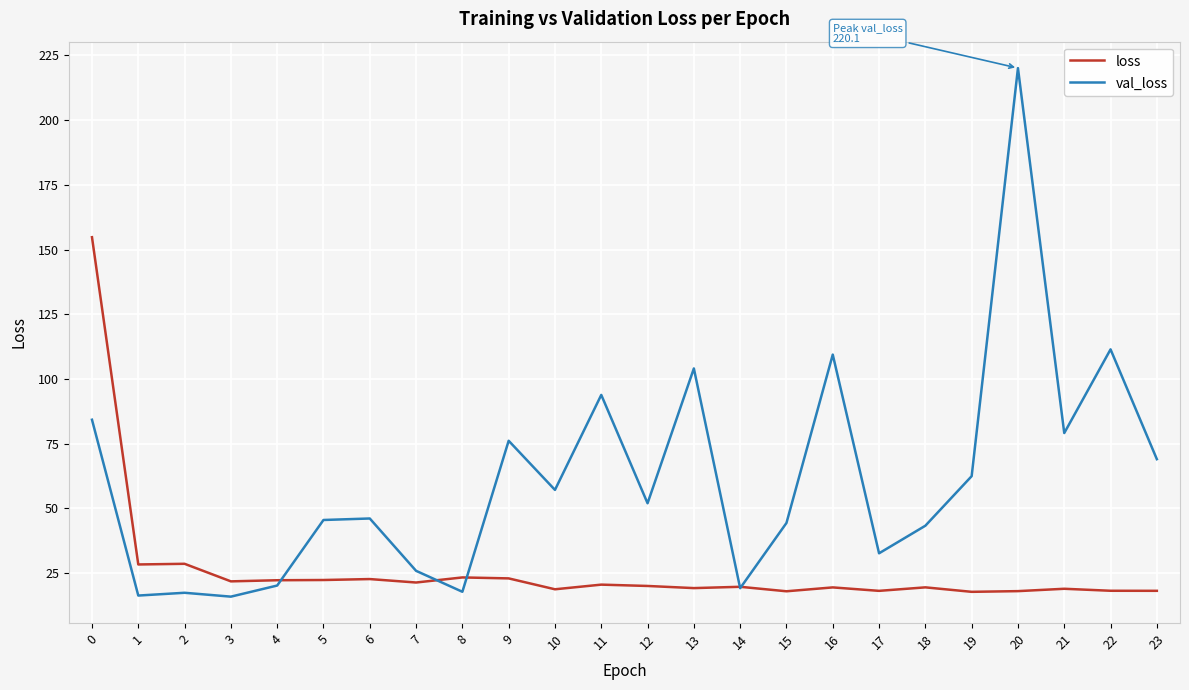

Which series changed the most between 14 and 22?

val_loss